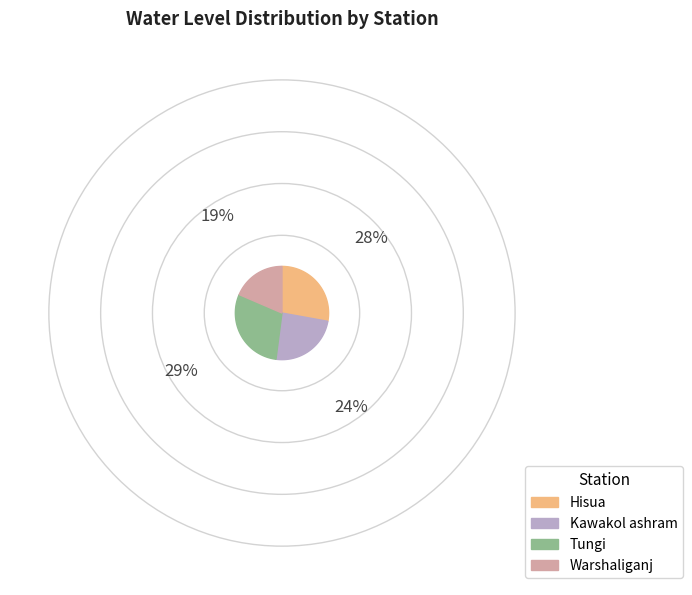

Count the number of slices in the pie.

4